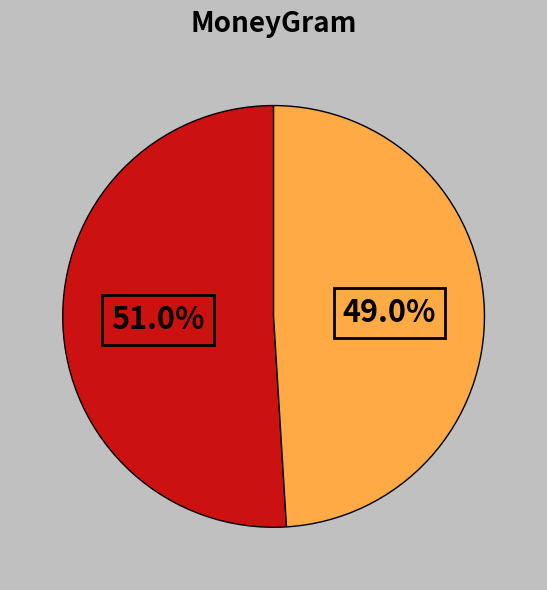

Is there a majority slice in this chart?

Yes